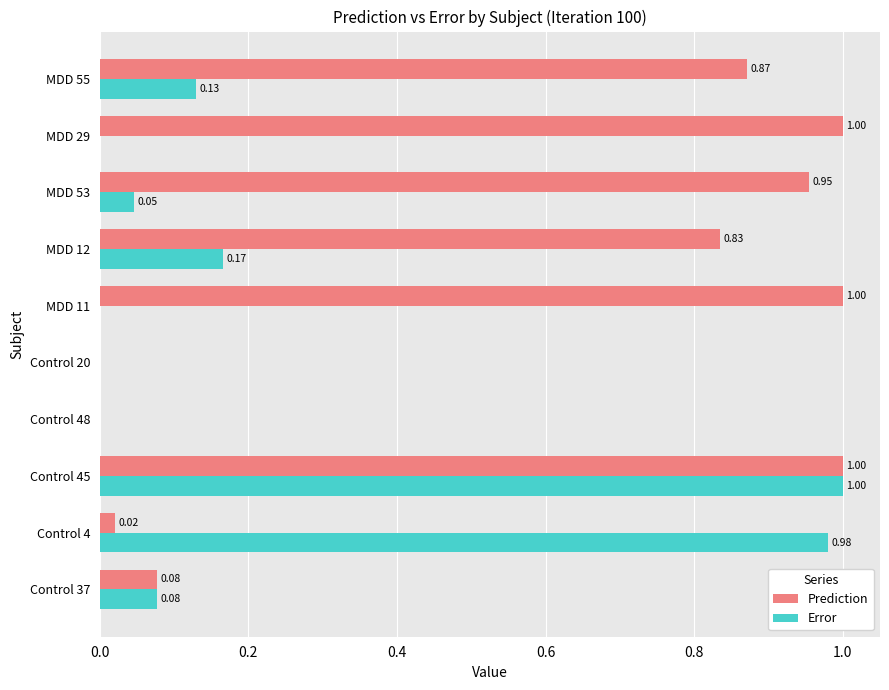

Is the value of Prediction at MDD 12 greater than the value of Error at Control 48?

Yes